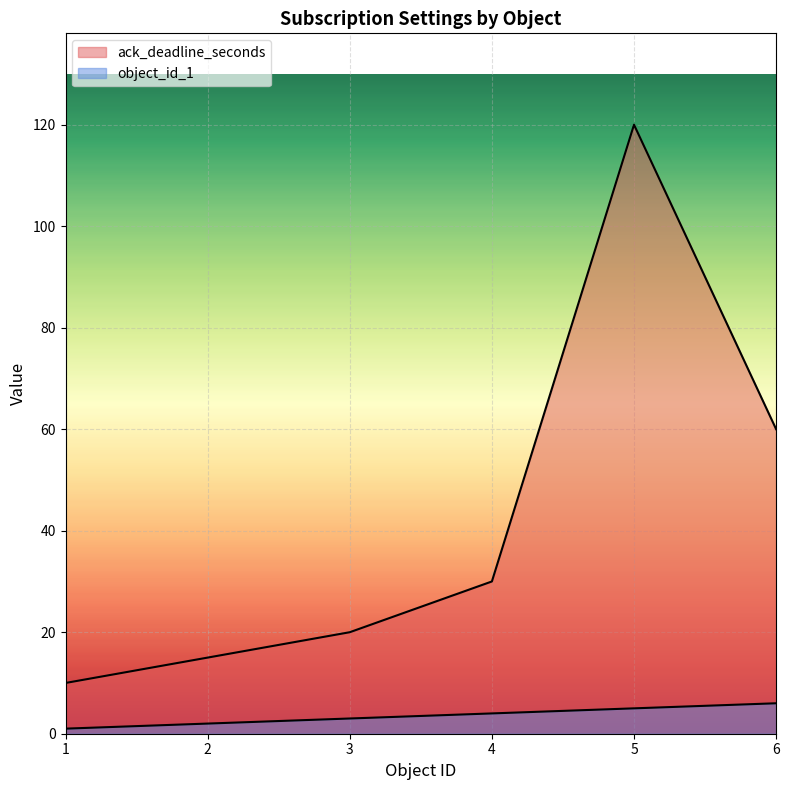

True or false: ack_deadline_seconds and object_id_1 cross at least once.

False